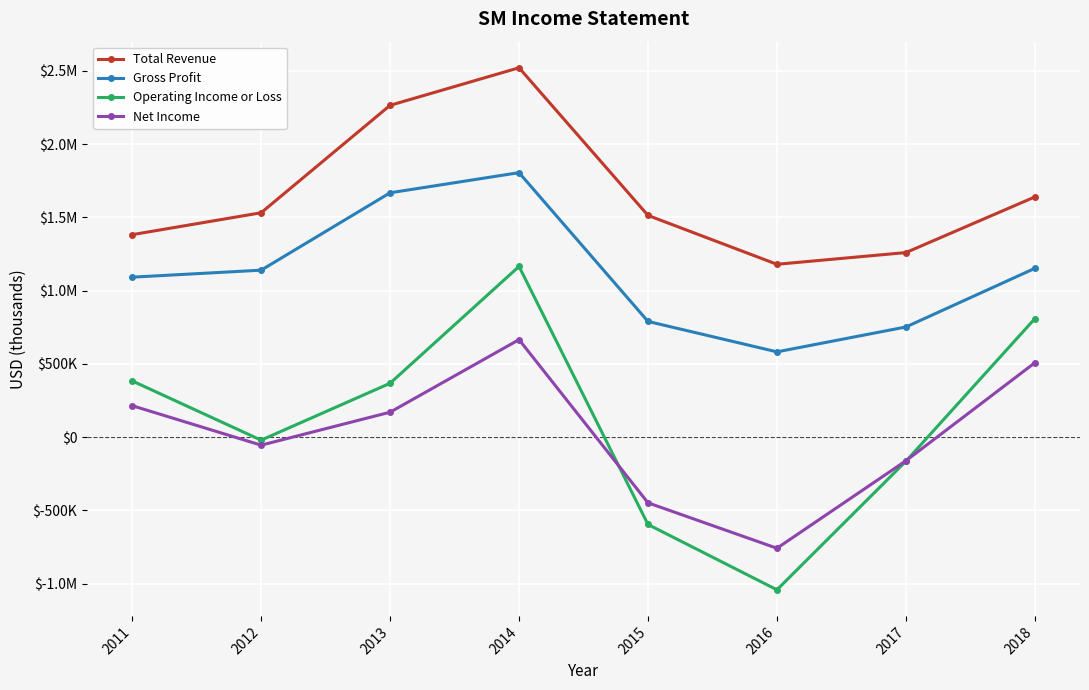

Does the chart have visible grid lines?

Yes